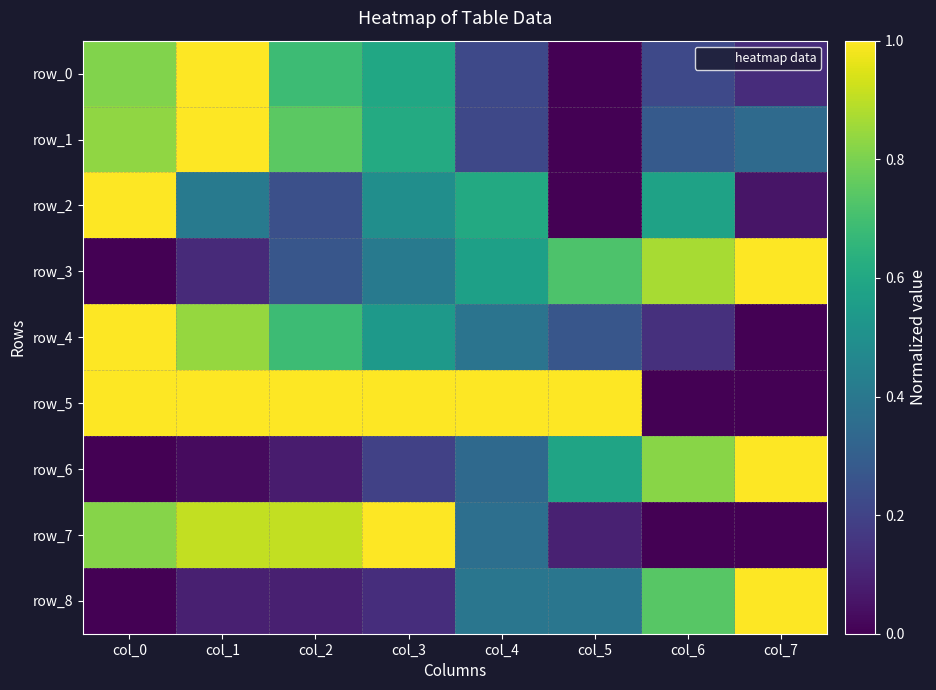

List the labels in order of row_8 value, largest first.

col_7, col_6, col_4, col_5, col_3, col_1, col_2, col_0